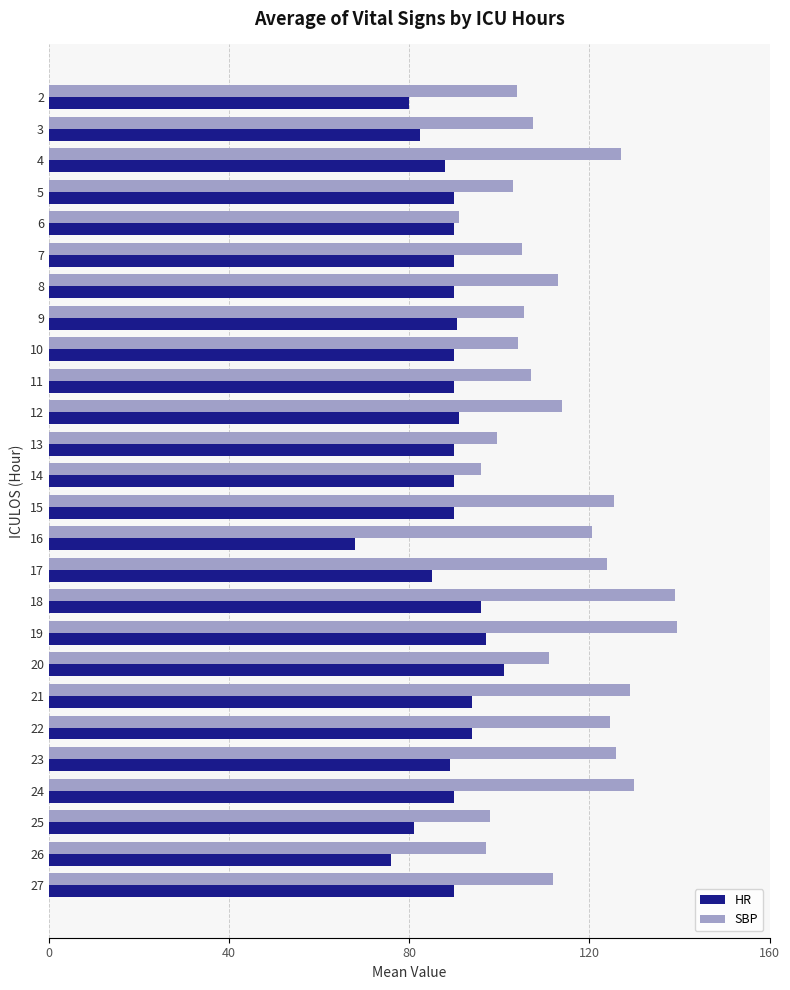

What is the difference between the second highest and minimum values in the SBP series?

48.0